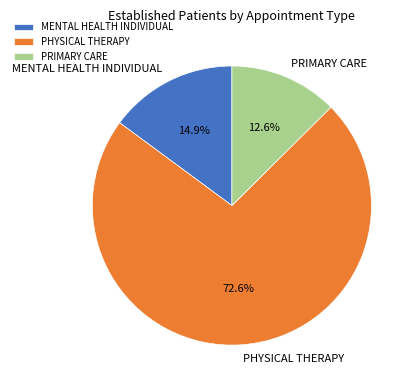

True or false: PRIMARY CARE accounts for 13% of the total.

True